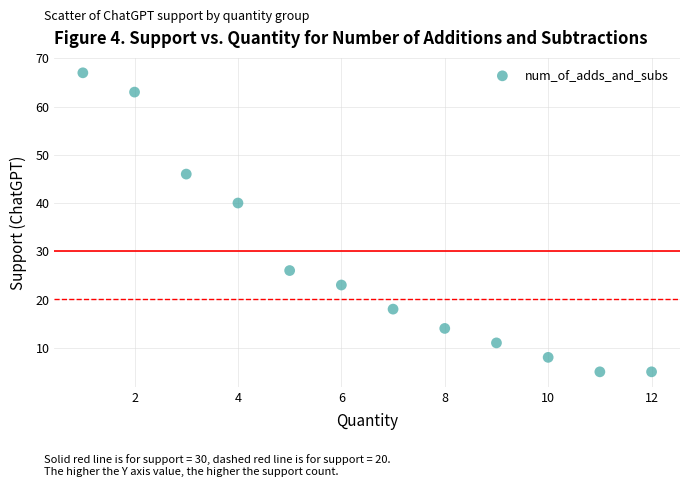

What is the average Y value?

27